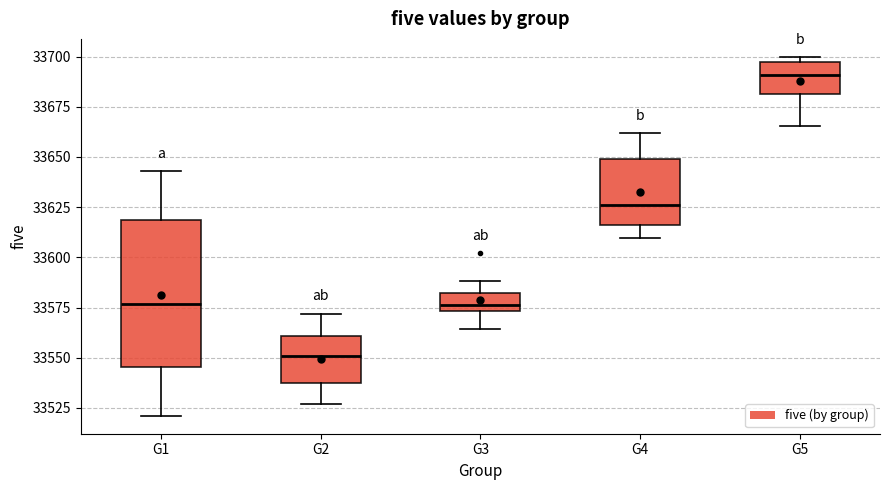

Which box has the lowest median line?

G2